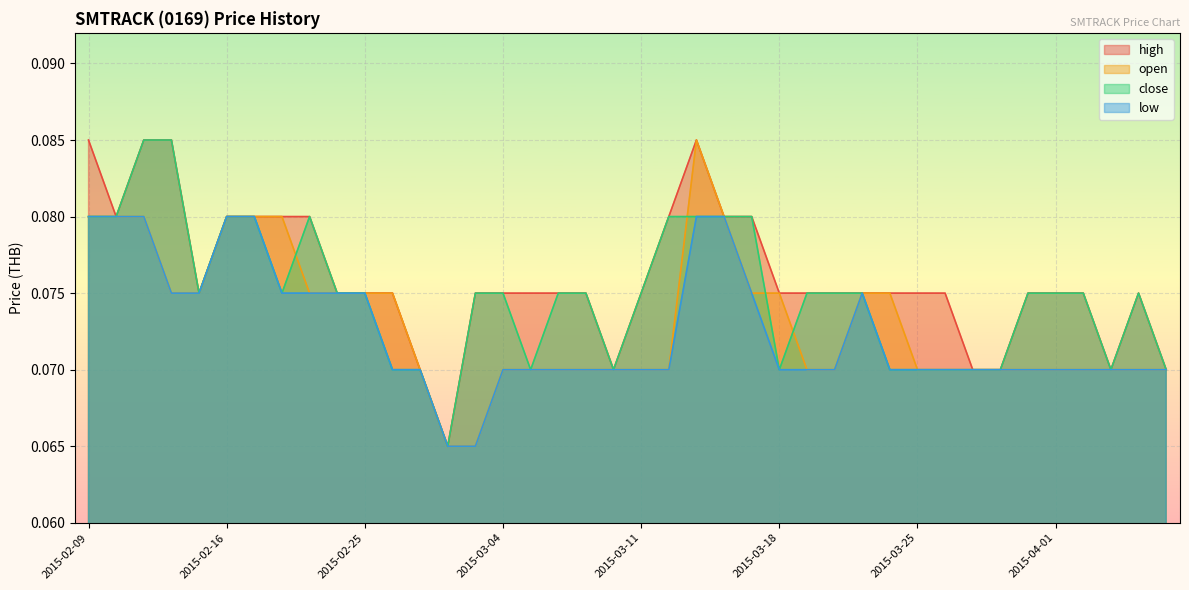

True or false: low and close intersect in this chart.

False